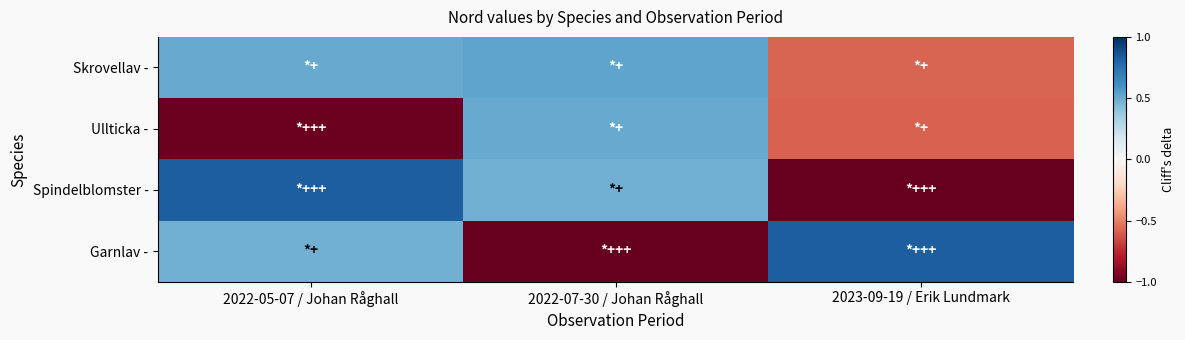

What is the difference between the highest and lowest values at 2022-05-07 / Johan Råghall?

1.8